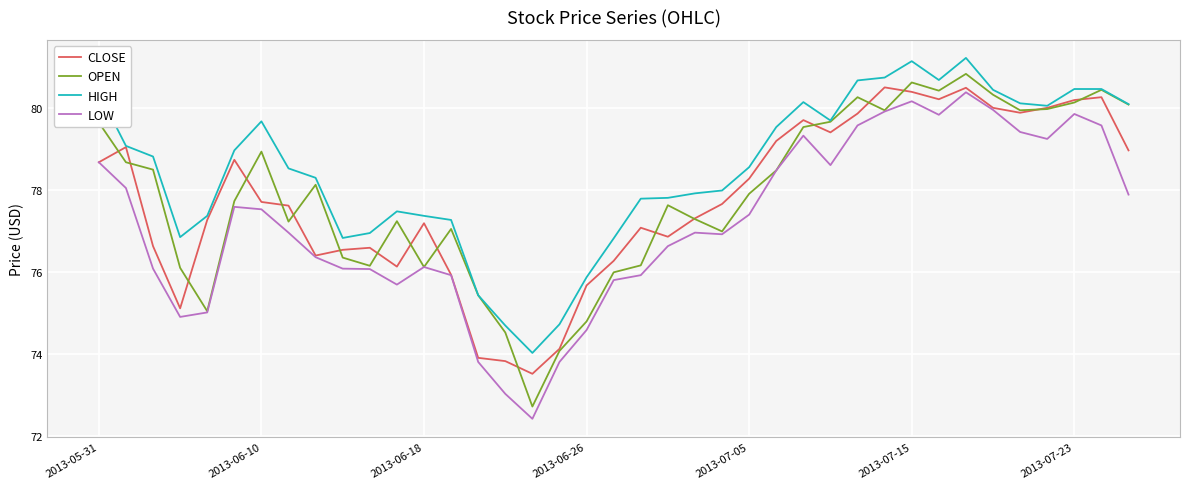

At how many categories does at least one series exceed 76?

34